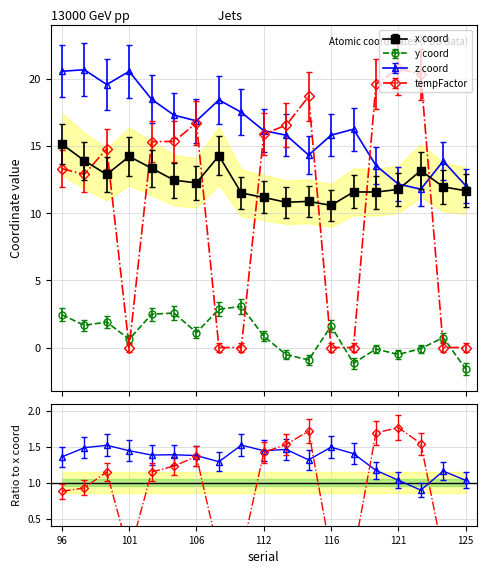

At 106, list the series in order from smallest to largest.

y coord, x coord, tempFactor, z coord